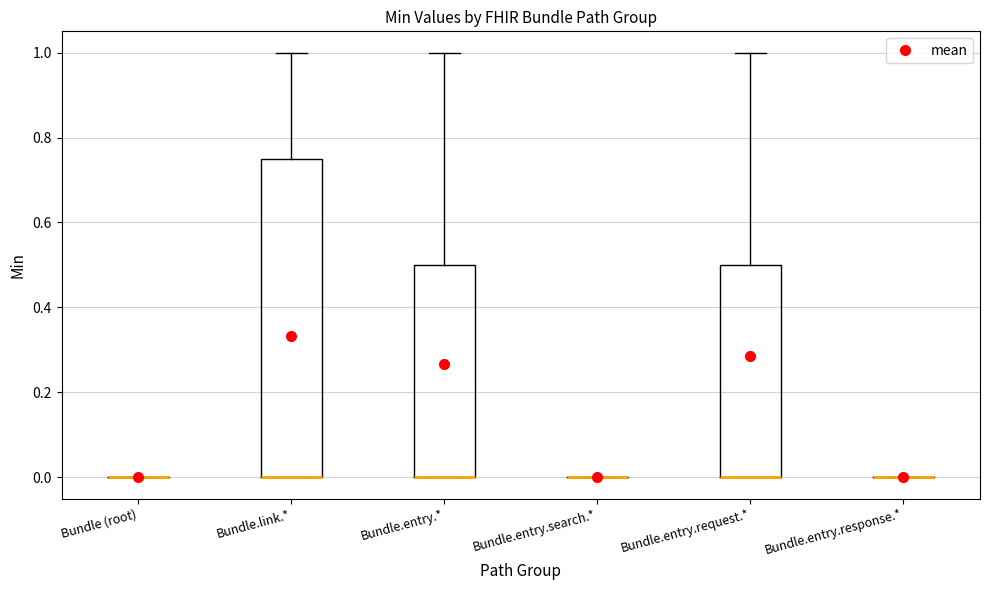

Reading left to right, transcribe this box plot: for each box, give where its median line is, the range the box spans, and where its two whiskers end, as read against the y-axis. The values are not printed on the chart, so give them approximately, as read against the axis.

Bundle (root): box collapsed to a line at 0.00, whiskers 0.00 to 0.00
Bundle.link.*: median 0.00 (drawn on the box's lower edge), box 0.00 to 0.76, whiskers 0.00 to 1.00
Bundle.entry.*: median 0.00 (drawn on the box's lower edge), box 0.00 to 0.50, whiskers 0.00 to 1.00
Bundle.entry.search.*: box collapsed to a line at 0.00, whiskers 0.00 to 0.00
Bundle.entry.request.*: median 0.00 (drawn on the box's lower edge), box 0.00 to 0.50, whiskers 0.00 to 1.00
Bundle.entry.response.*: box collapsed to a line at 0.00, whiskers 0.00 to 0.00